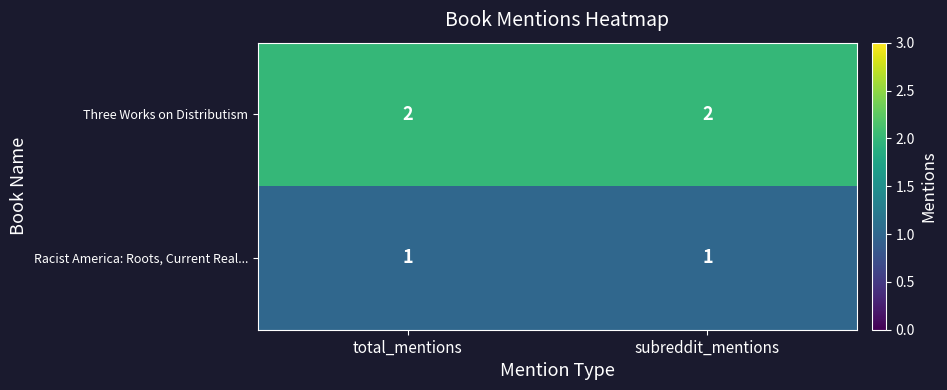

What is the total value across all series at total_mentions?

3